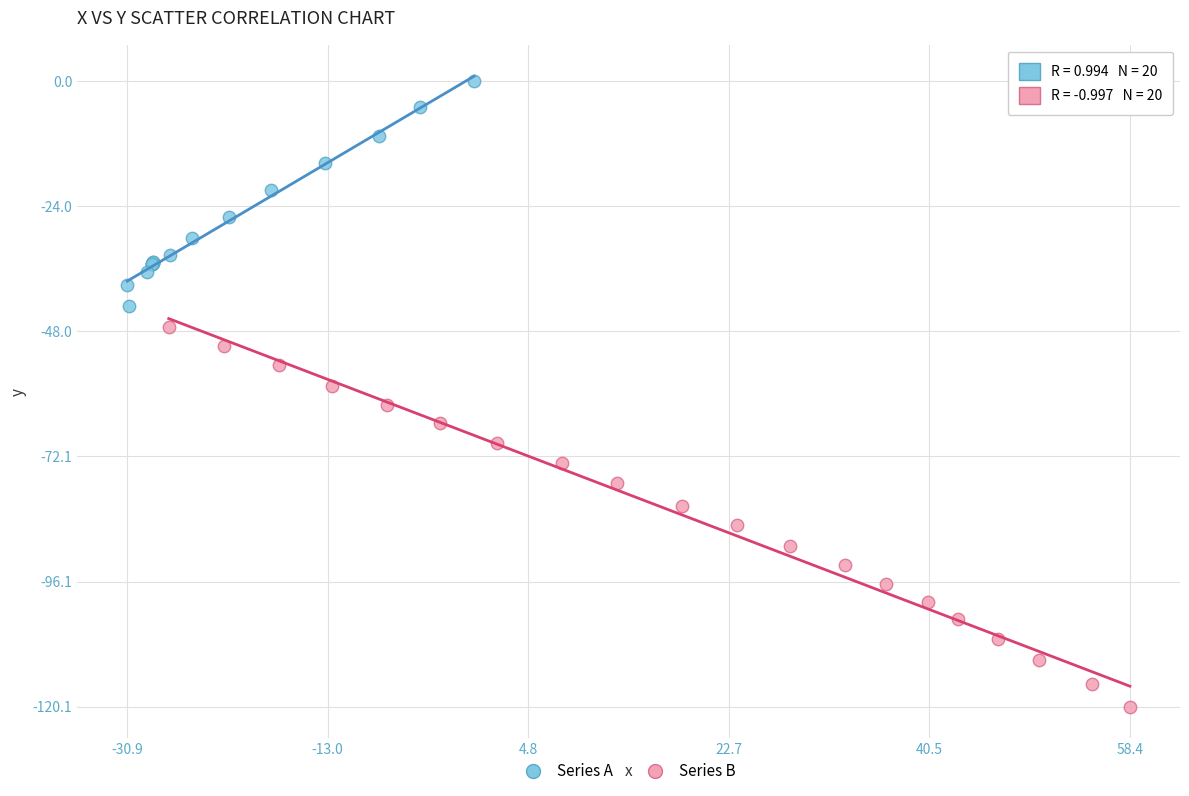

Which series contains the highest Y value?

Series A